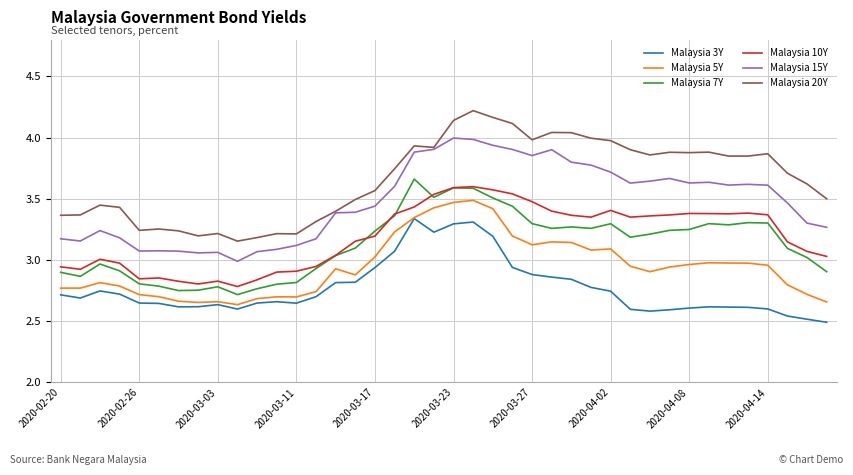

What is the difference between the maximum and second lowest values in the Malaysia 10Y series?

0.8